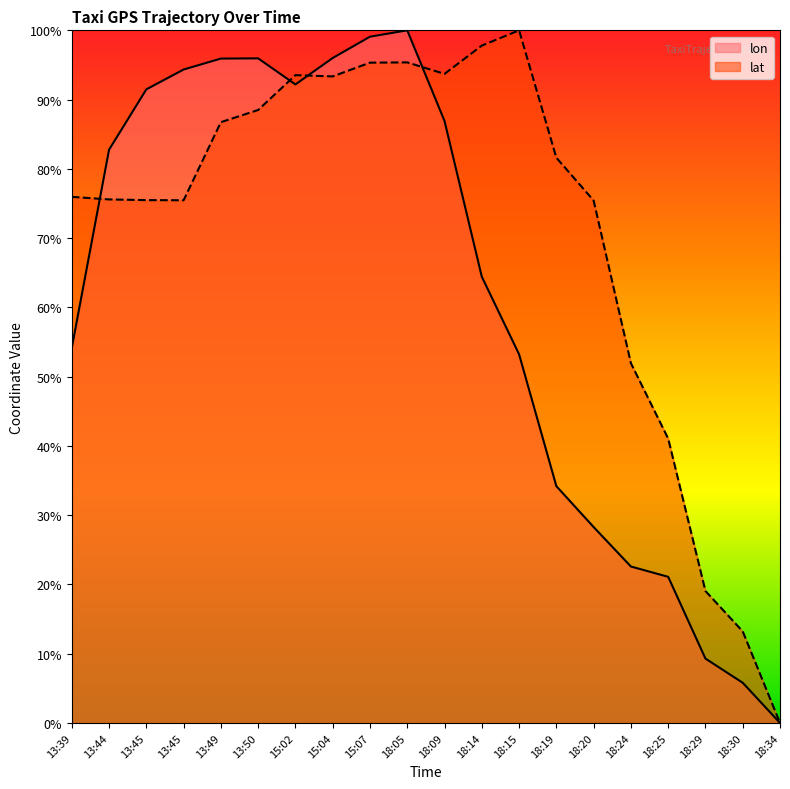

Is the value of lat at 18:25 greater than the value of lon at 18:14?

No